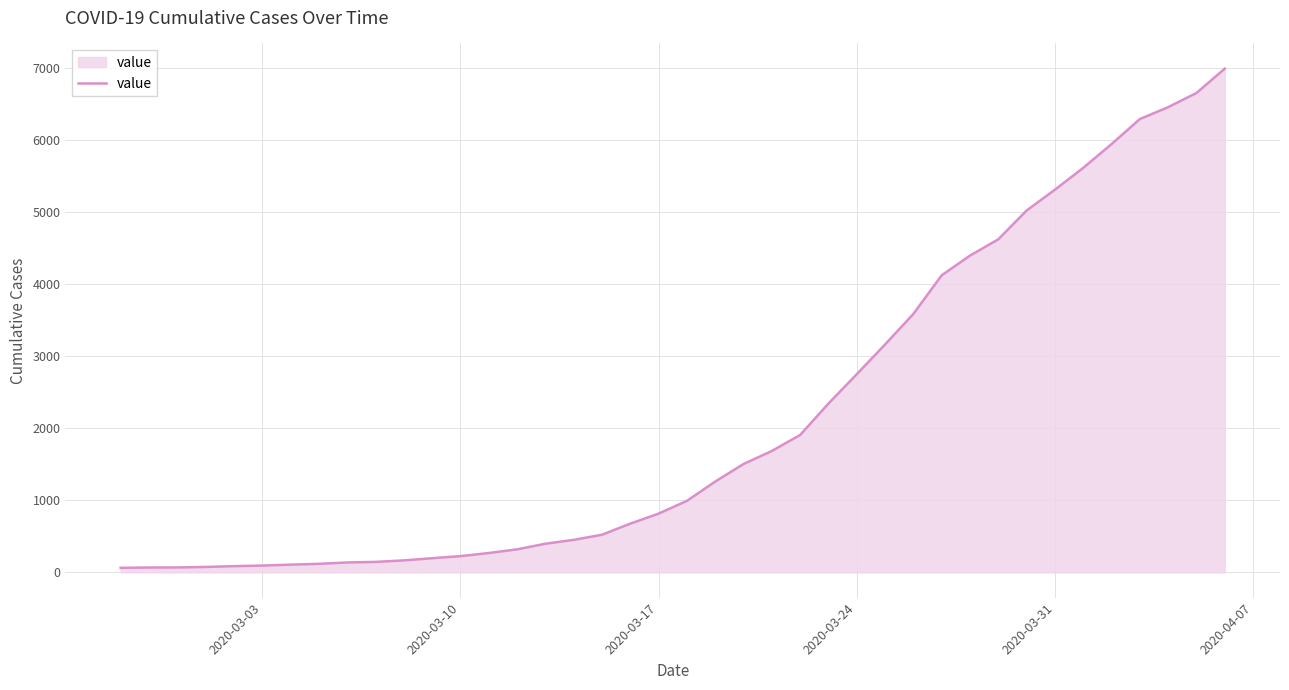

How many values are below 993?

20